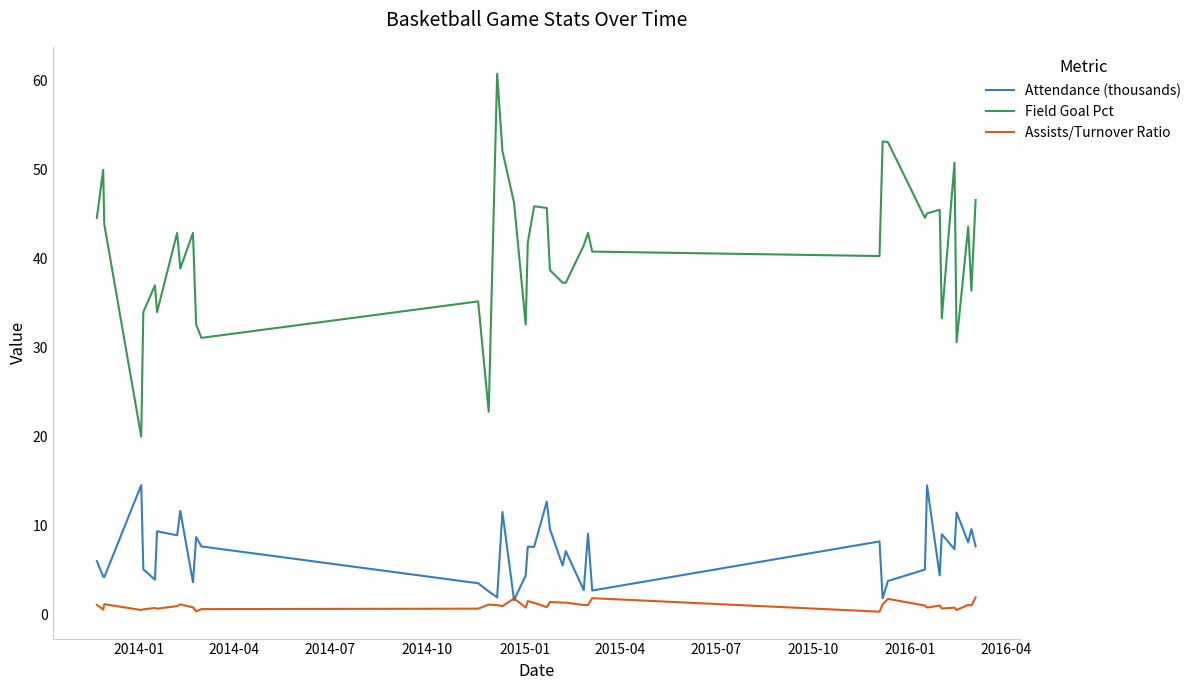

What is the difference between the second highest and minimum values in the Assists/Turnover Ratio series?

1.5